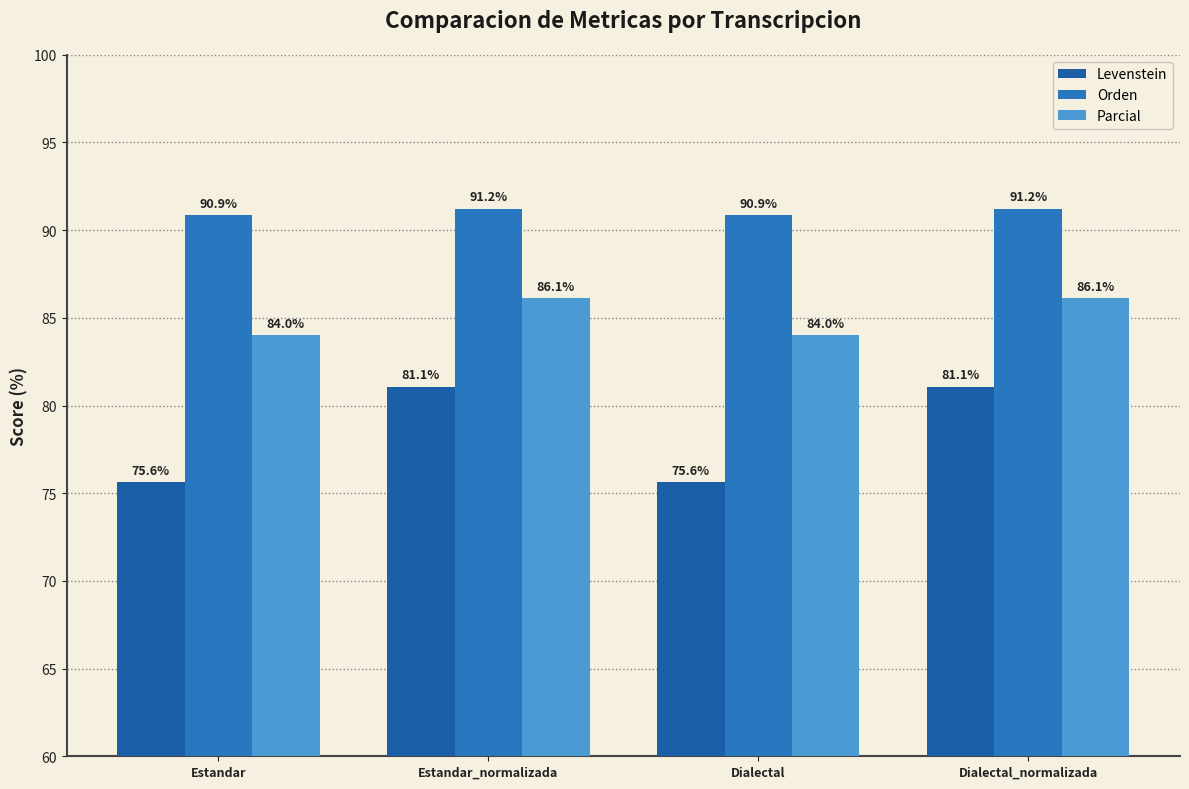

What value does the Orden series have at Estandar_normalizada?

91.2